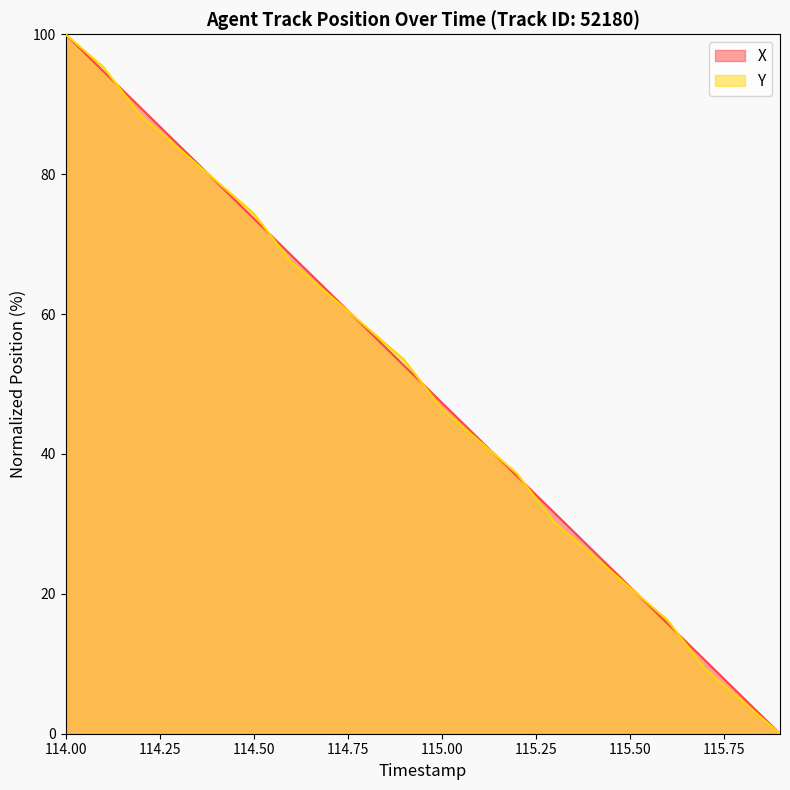

At how many categories does at least one series exceed 19?

16